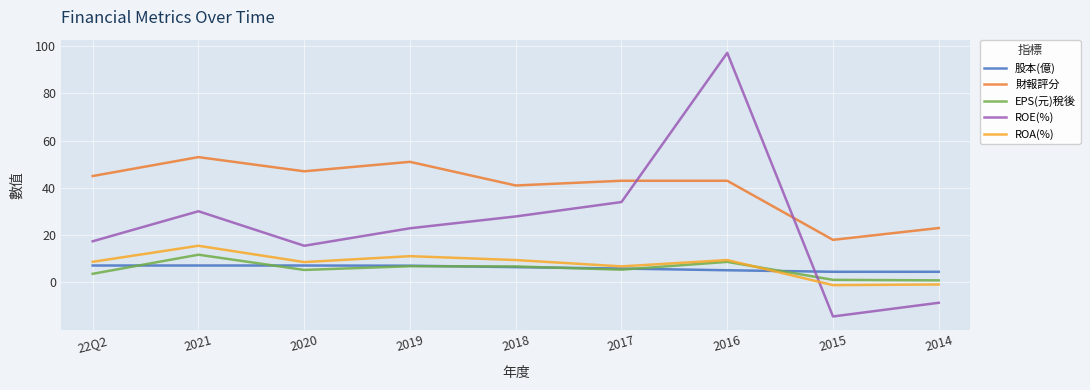

Where do ROA(%) and ROE(%) first cross each other?

2016 and 2015